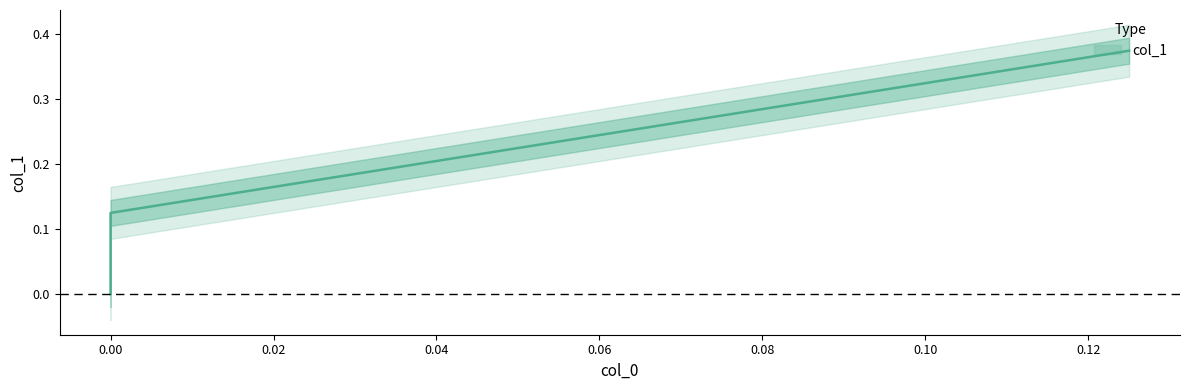

Rank the categories by value from lowest to highest.

0.0, 0.0, 0.125